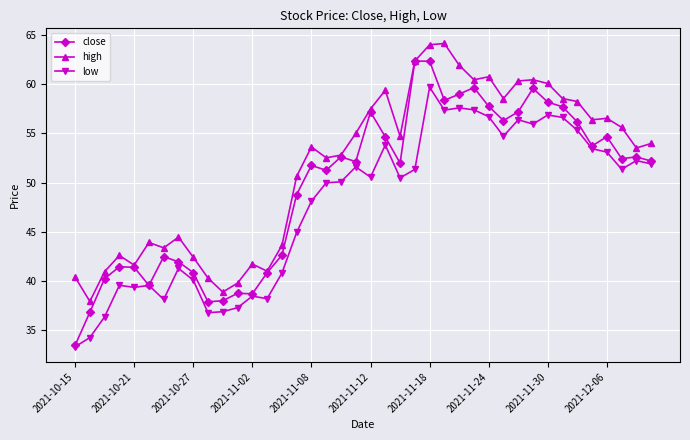

True or false: close has more than 2 interior local peaks.

True